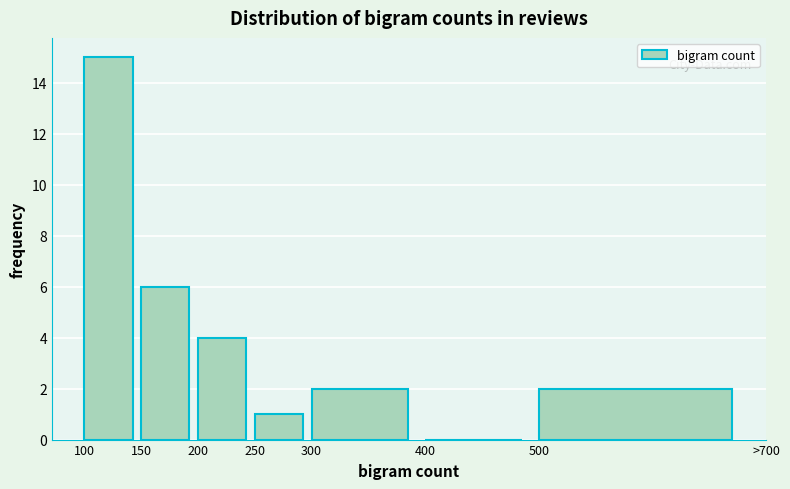

Reading right to left, list all the values displayed in this chart.

500=2	400=0	300=2	250=1	200=4	150=6	100=15